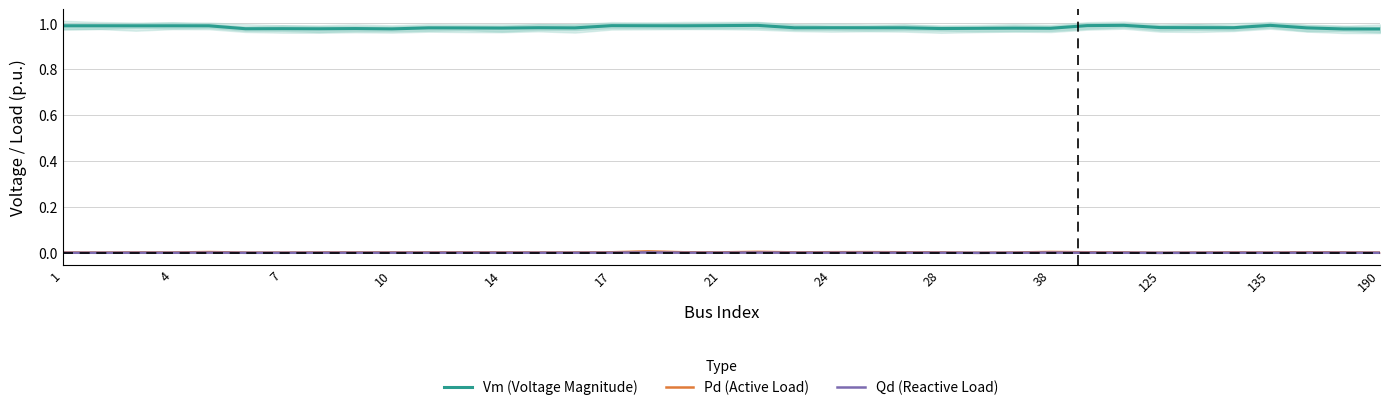

Is it true that Pd (Active Load) equals 0.0 at 125?

True